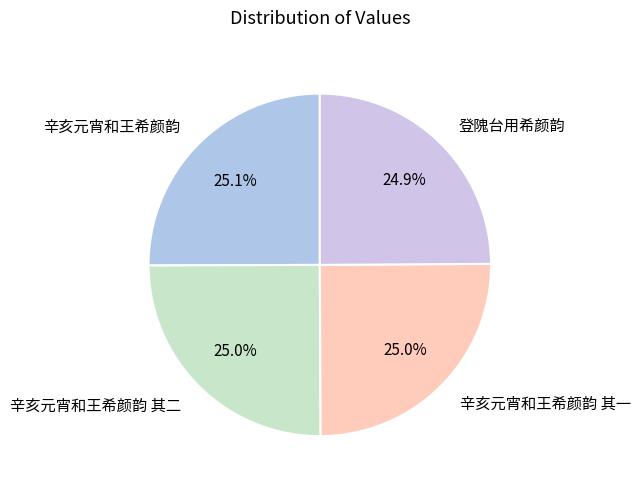

The 登隗台用希颜韵 slice represents 17% of the pie. True or false?

False